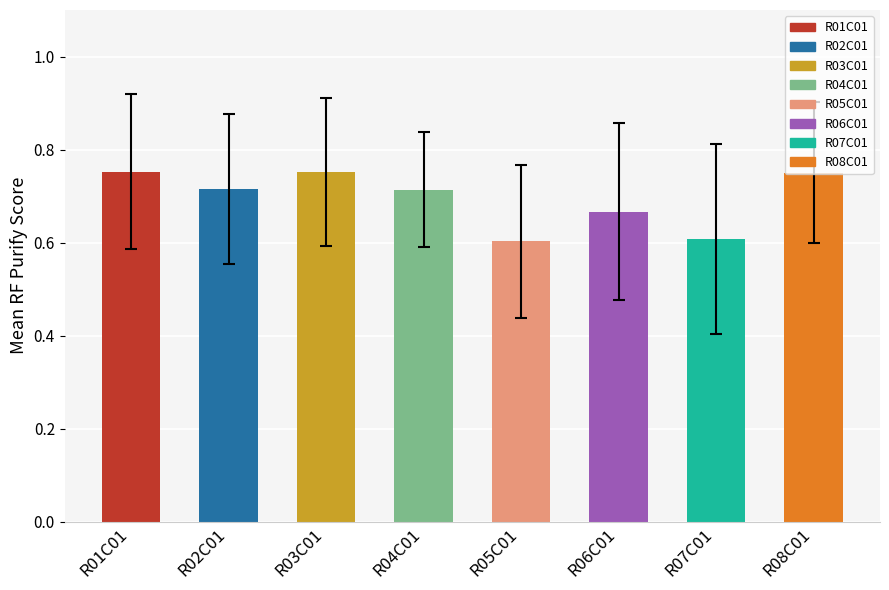

What is the label of the 2nd bar from the left?

R02C01